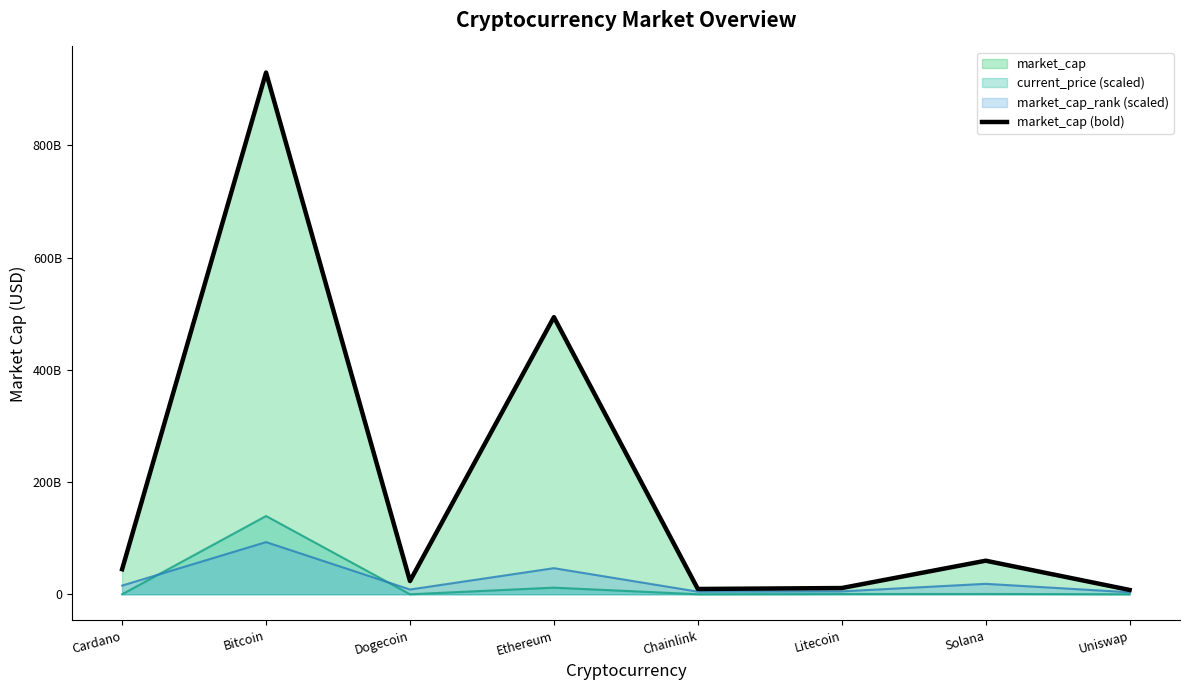

What is the change in value from Bitcoin to Uniswap?

-922227277277